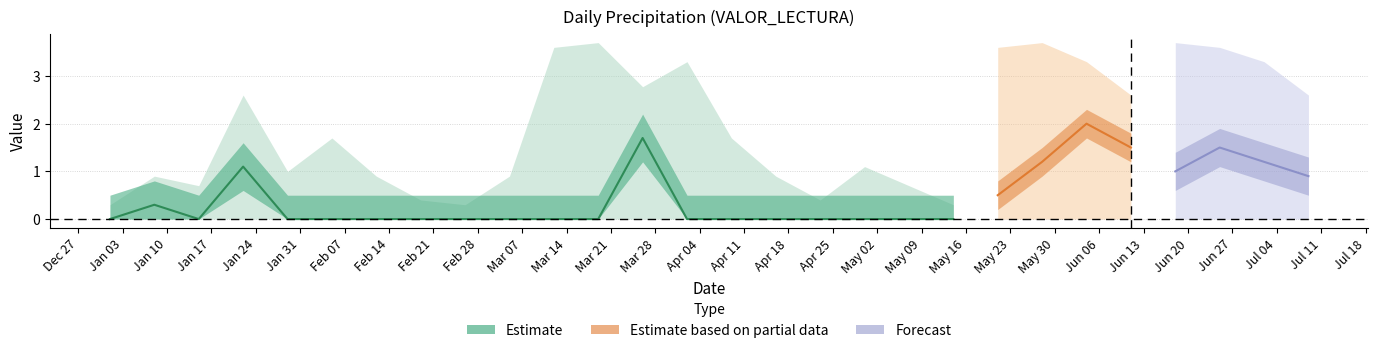

What is the sum of all Estimate values?

3.1